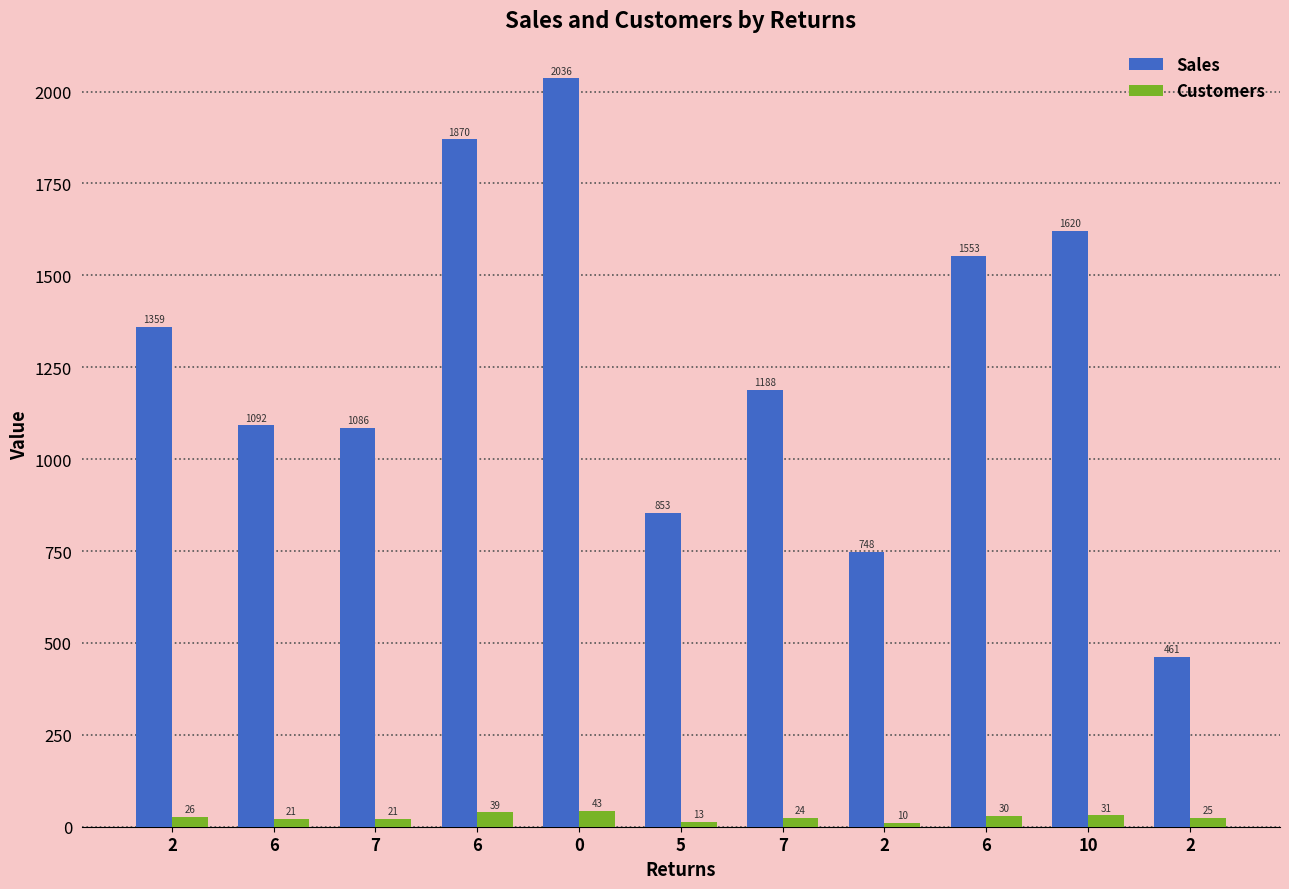

True or false: Customers has a value of 7 at 5.

False